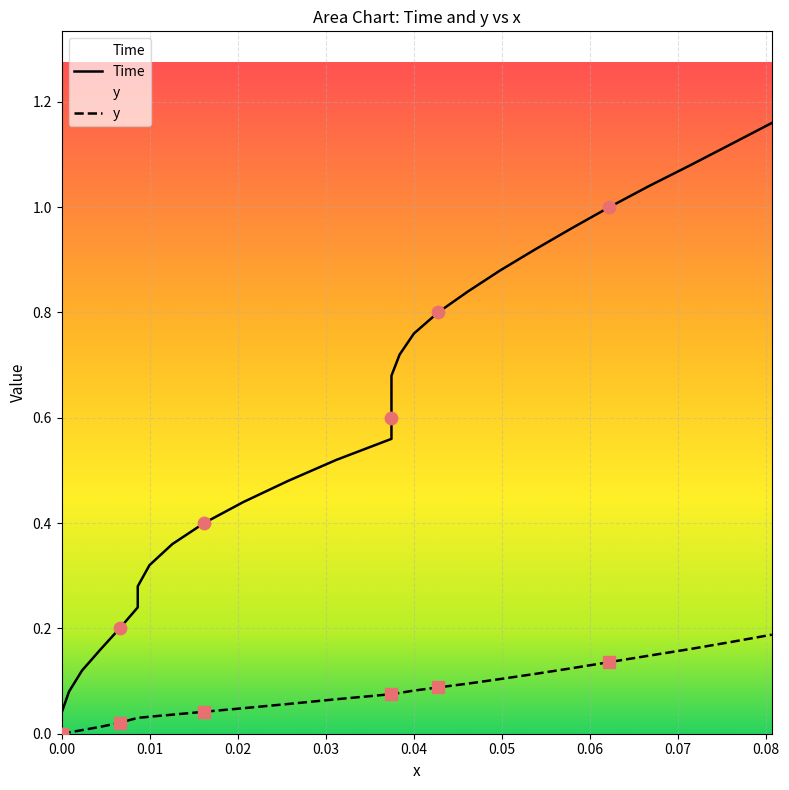

At how many categories does at least one series exceed 0?

29